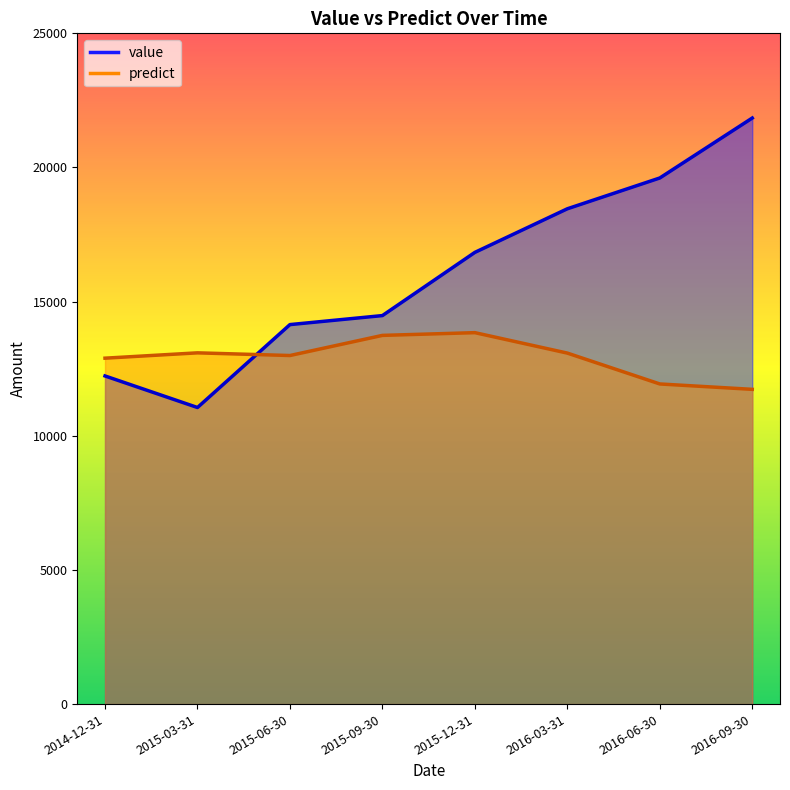

Rank the series by their maximum value, from lowest to highest.

predict, value